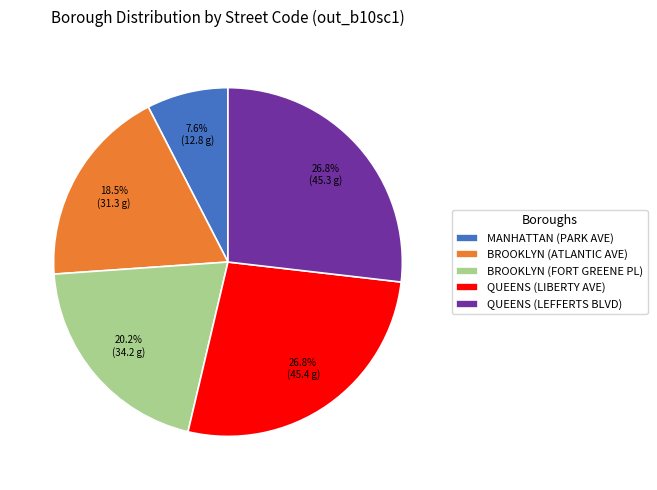

Is it true that QUEENS (LIBERTY AVE) is 27% of the pie?

True